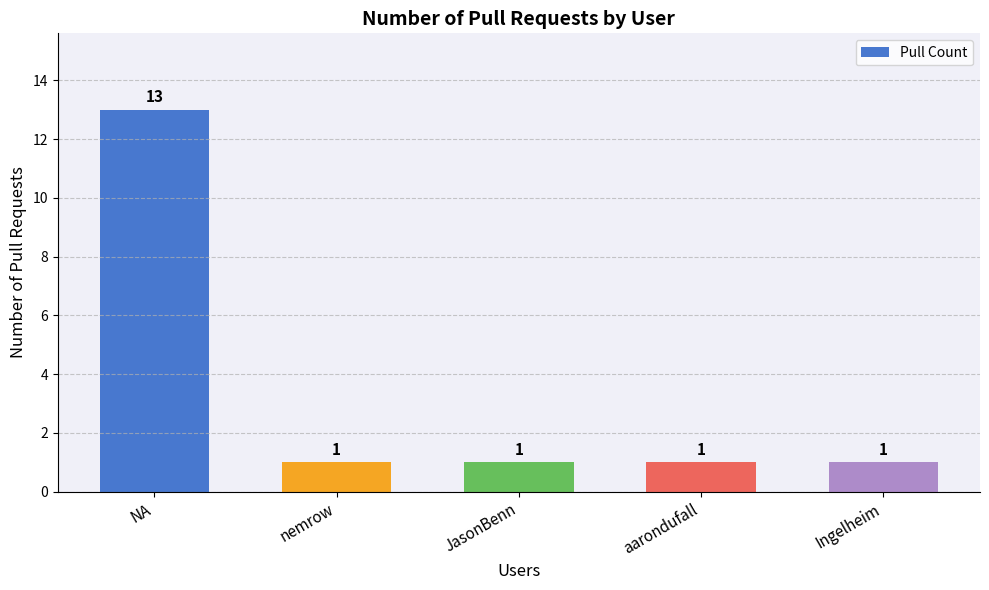

How many data points does each series have?

5